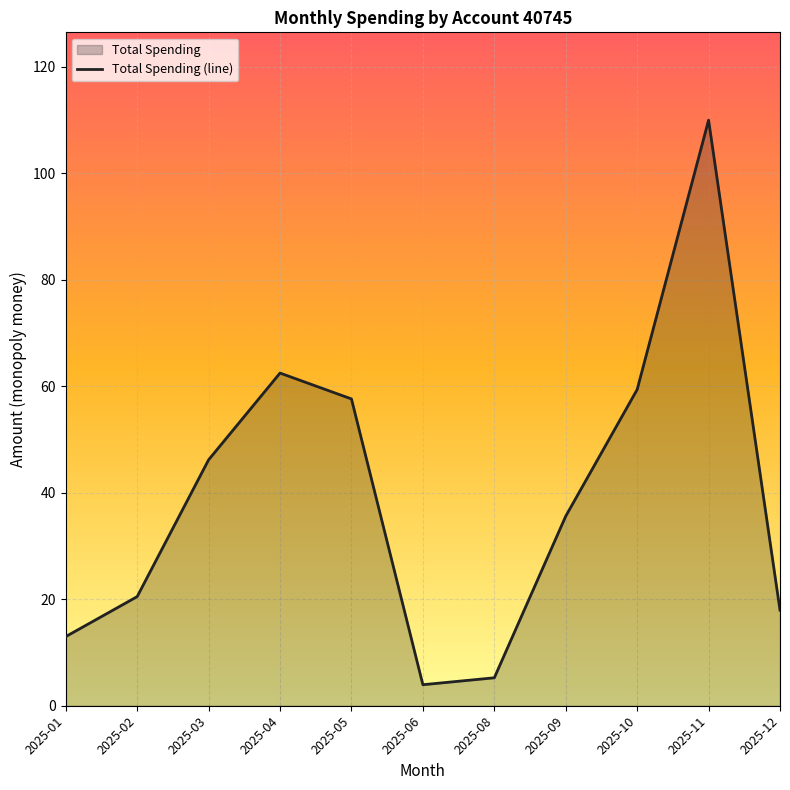

Where is the first local minimum?

2025-06